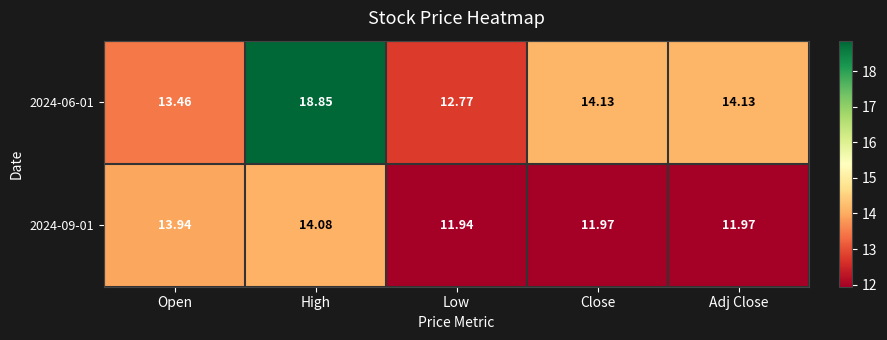

At which category is the sum across all series the highest?

High